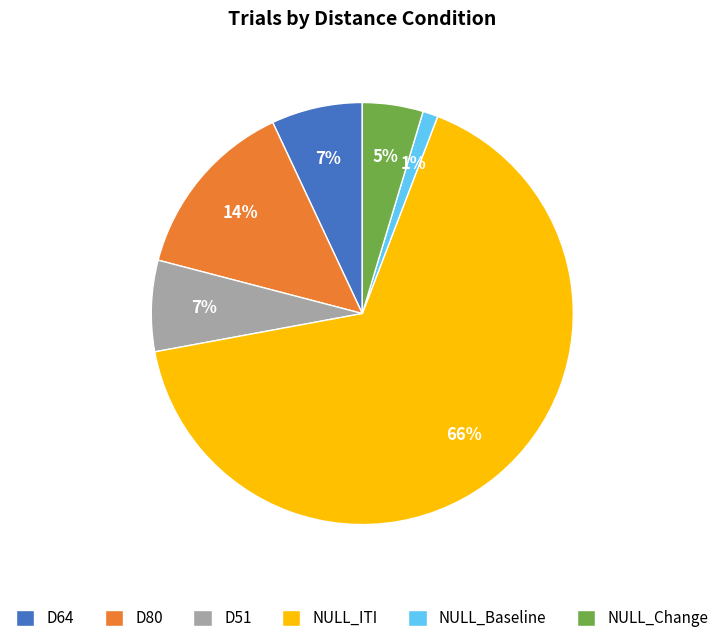

Between D64 and NULL_ITI, which is larger?

NULL_ITI